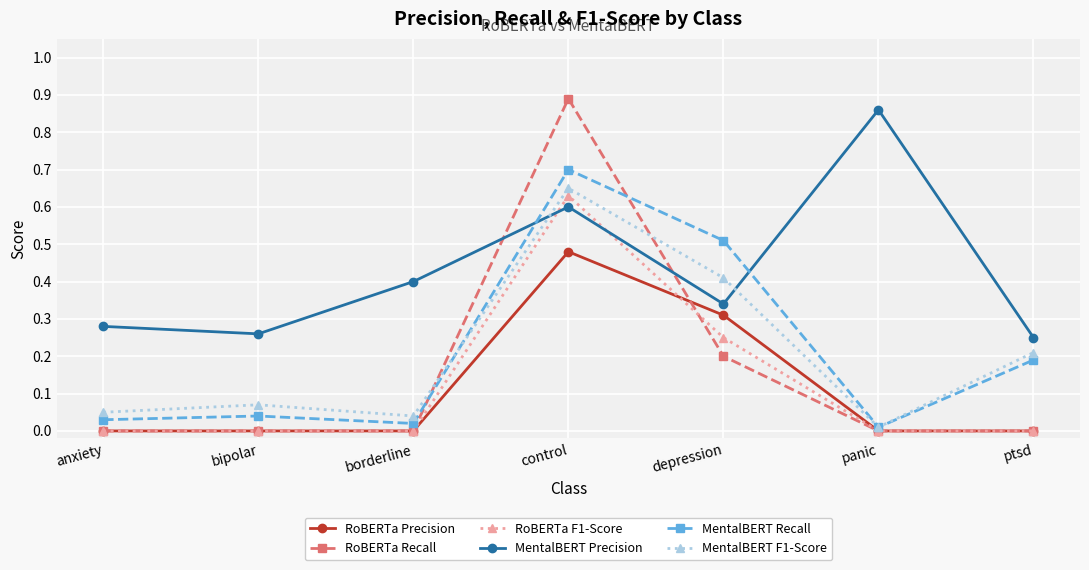

The value of RoBERTa F1-Score at anxiety is 0.0. True or false?

True